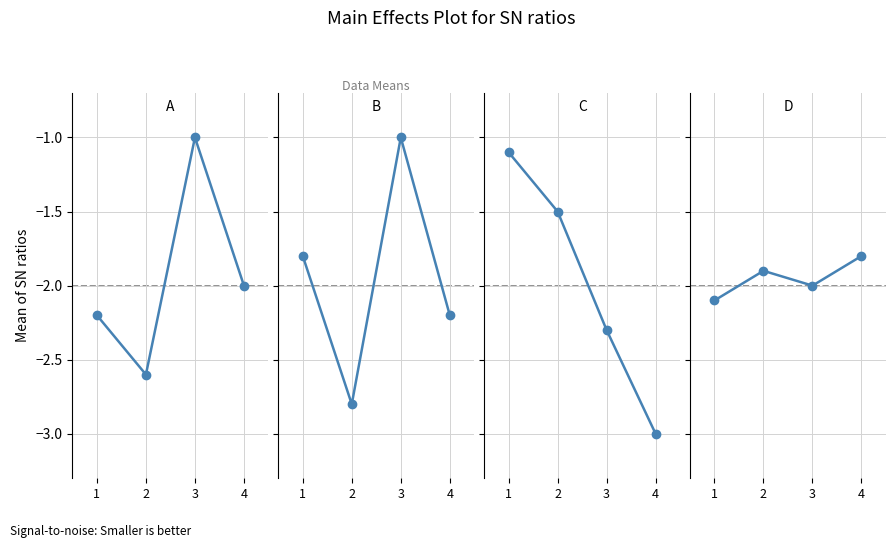

How many data points in A are above -2?

1